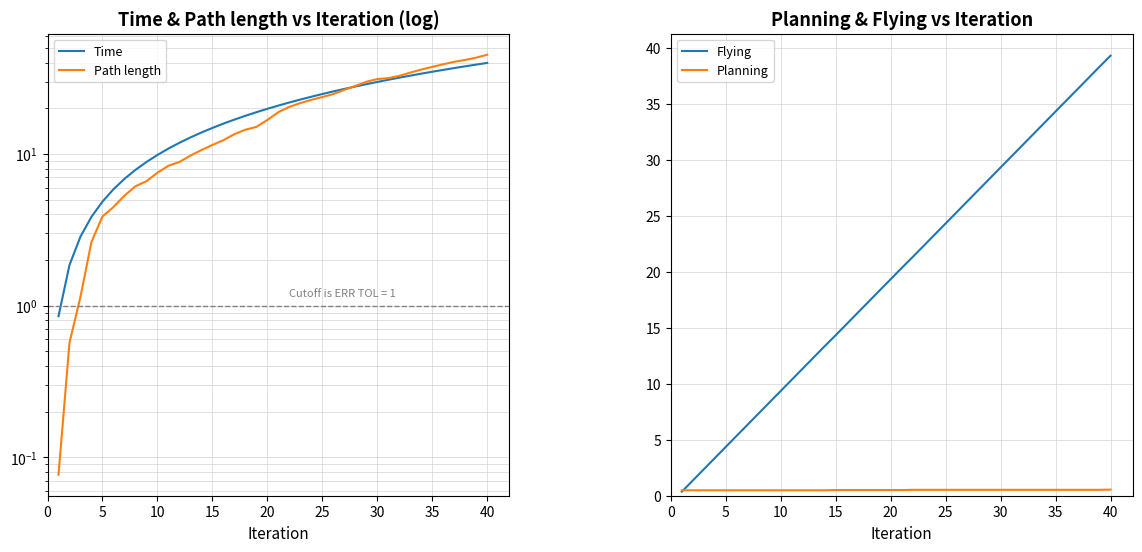

Which category has the highest value in the Flying series?

40